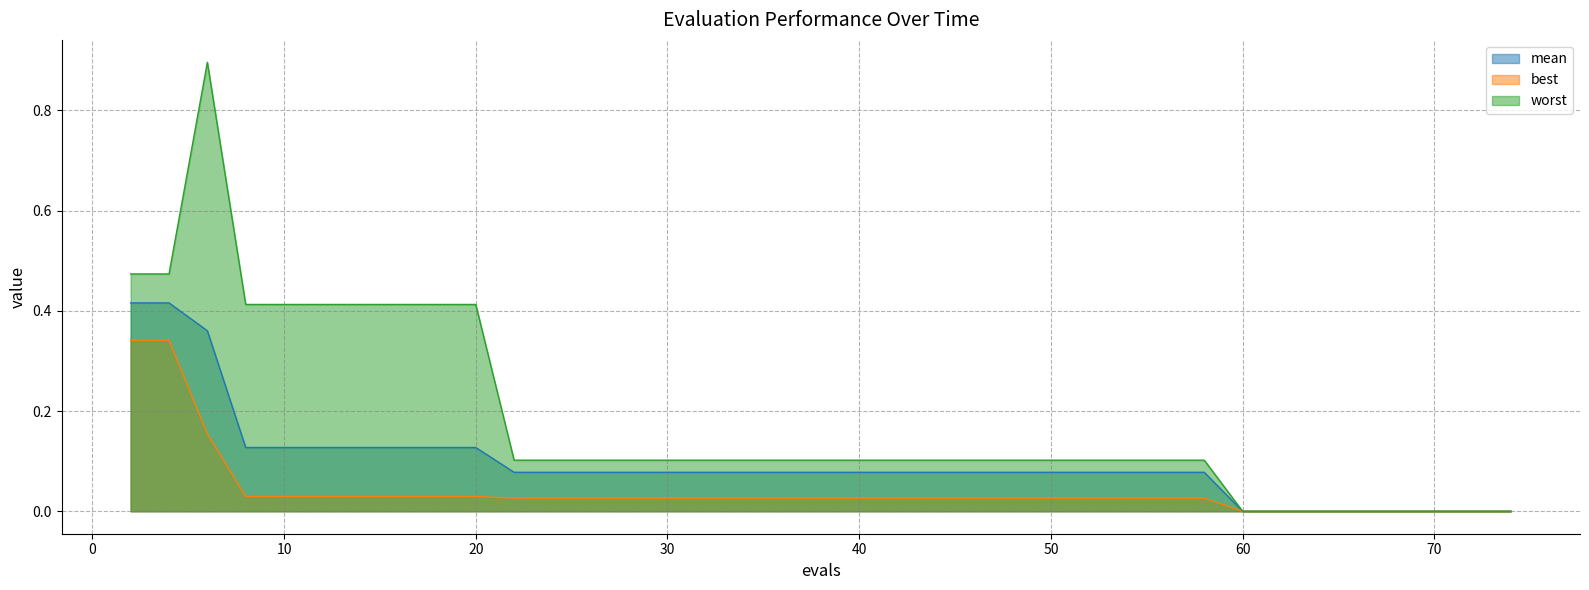

The worst series shows 0.0 at 69. True or false?

True